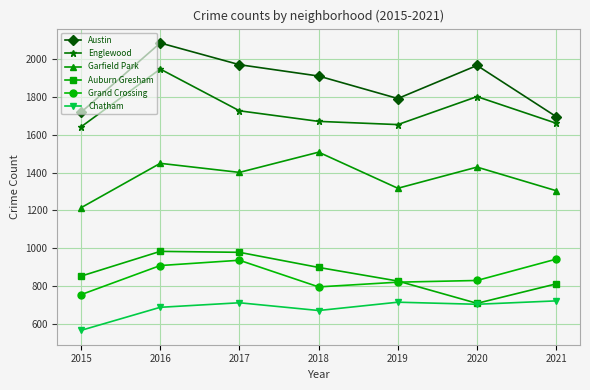

True or false: Auburn Gresham has more than 1 interior local peaks.

False